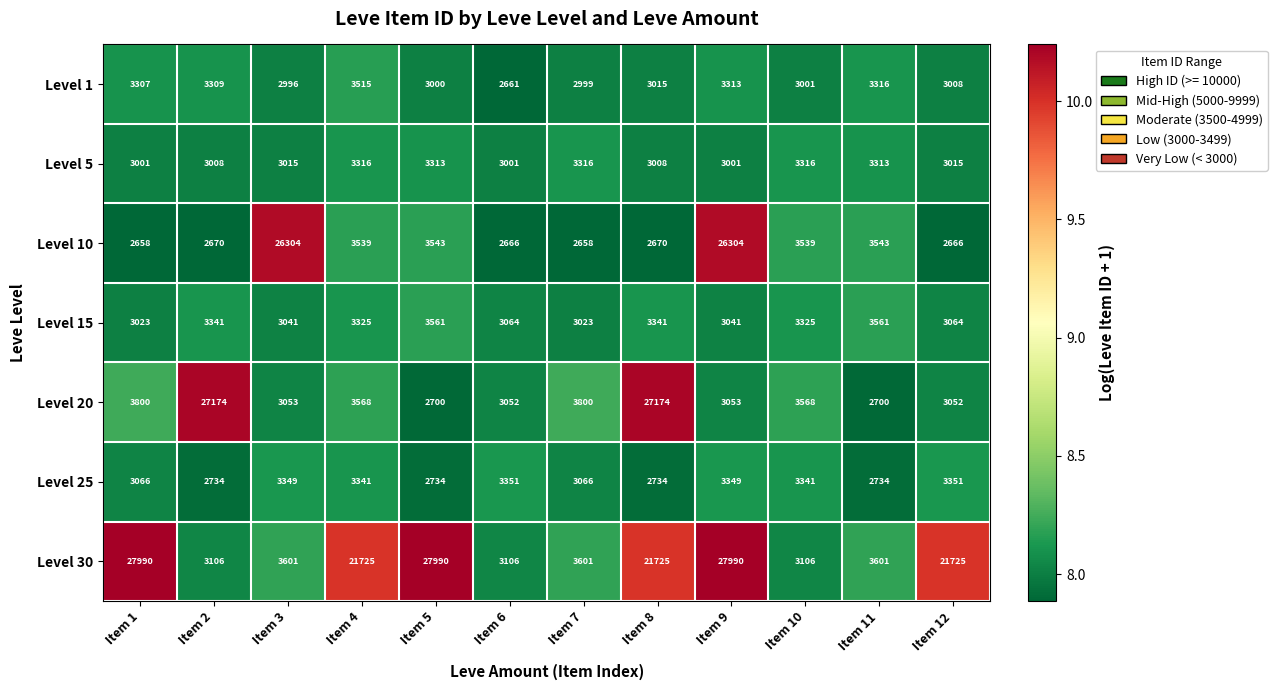

The value of Level 25 at Item 10 is 4485. True or false?

False